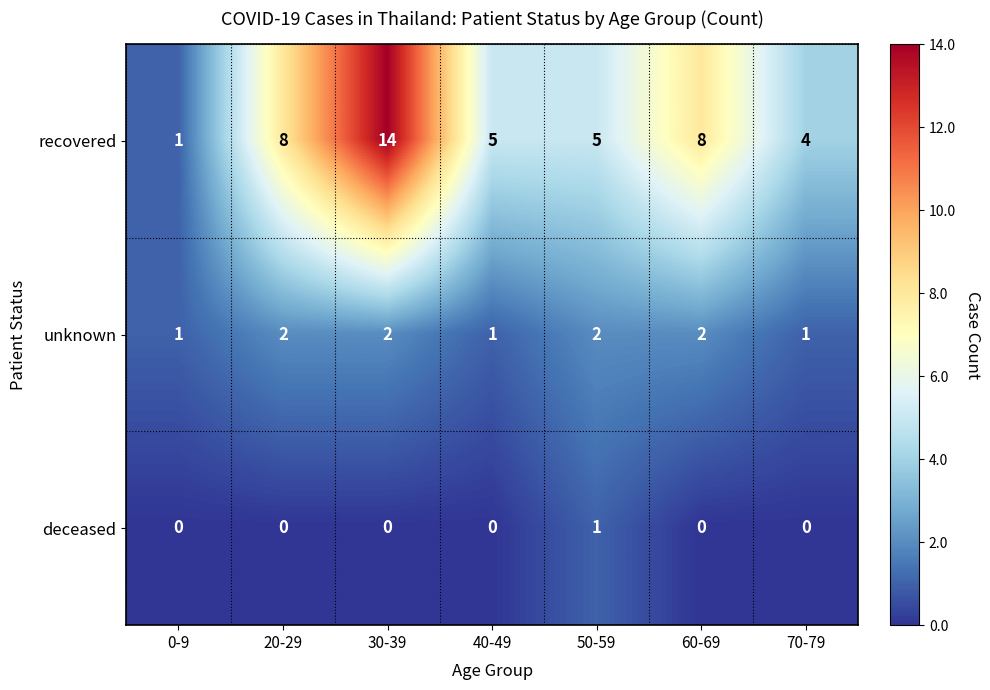

Reading left to right, list all the values displayed in this chart.

recovered: 1	8	14	5	5	8	4
unknown: 1	2	2	1	2	2	1
deceased: 0	0	0	0	1	0	0